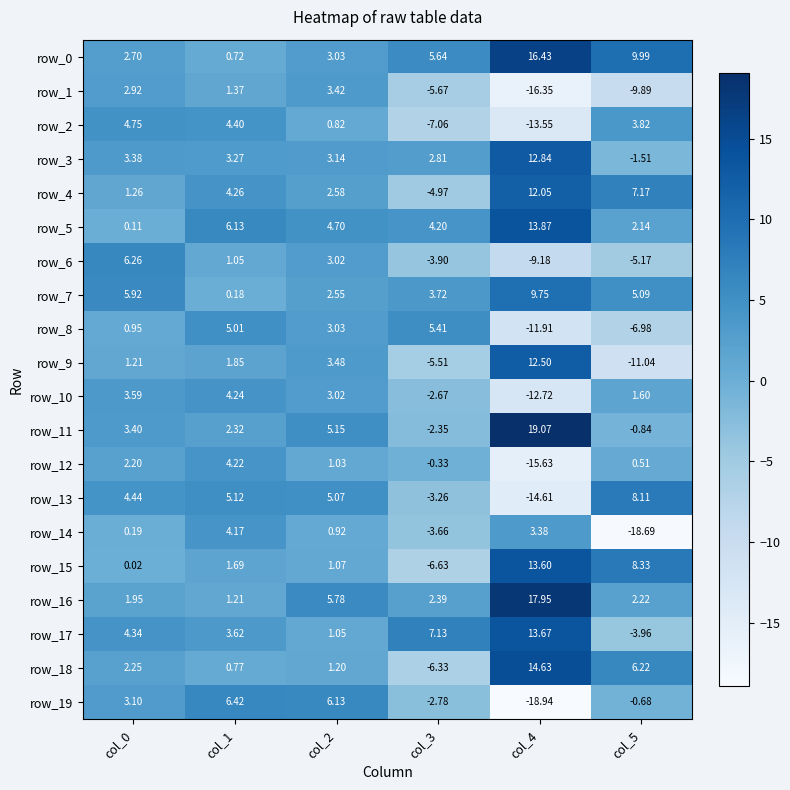

How many values in row_8 are above zero?

4